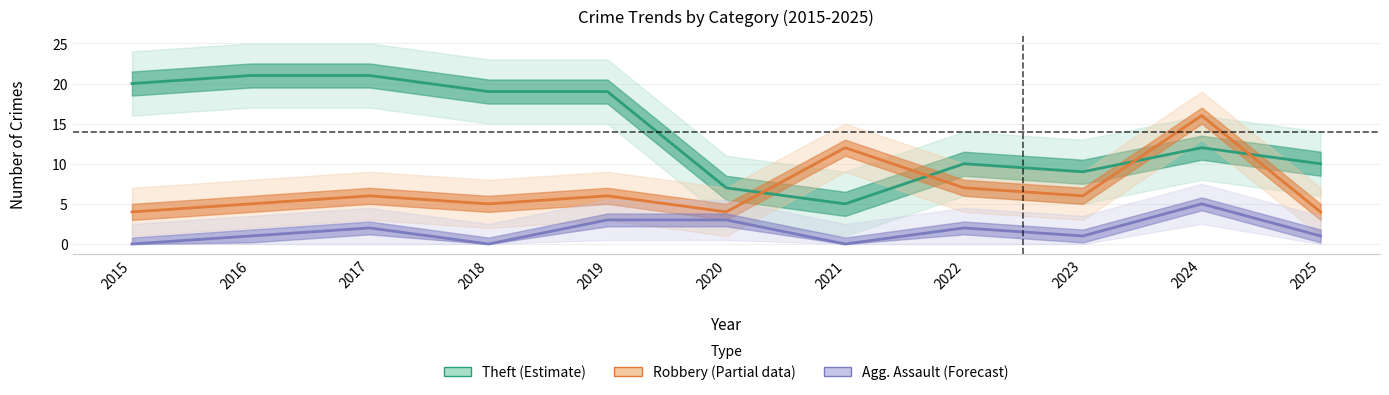

Where does the Robbery (Partial) series first go above 6?

2021